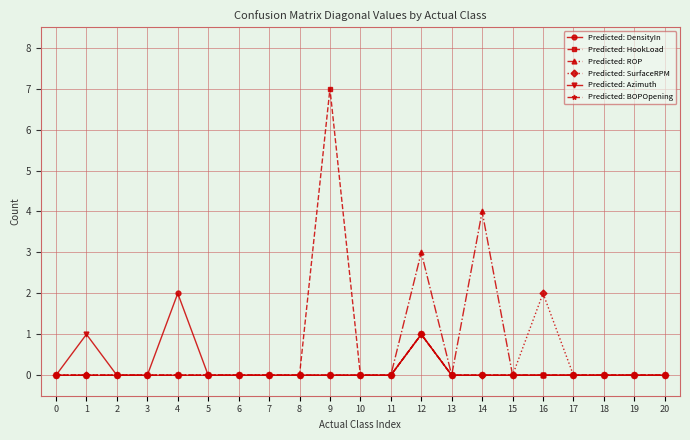

At which label is Predicted: HookLoad closest to 3?

12